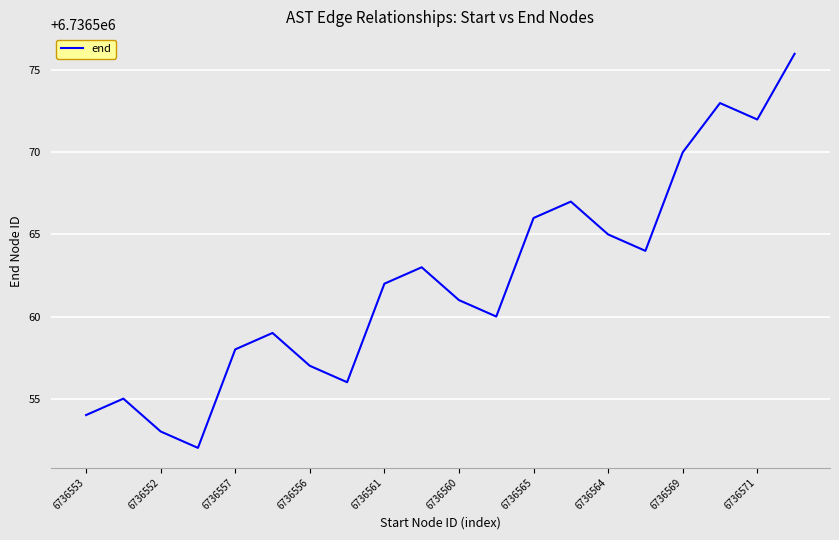

What is the minimum value shown in the chart?

6736552